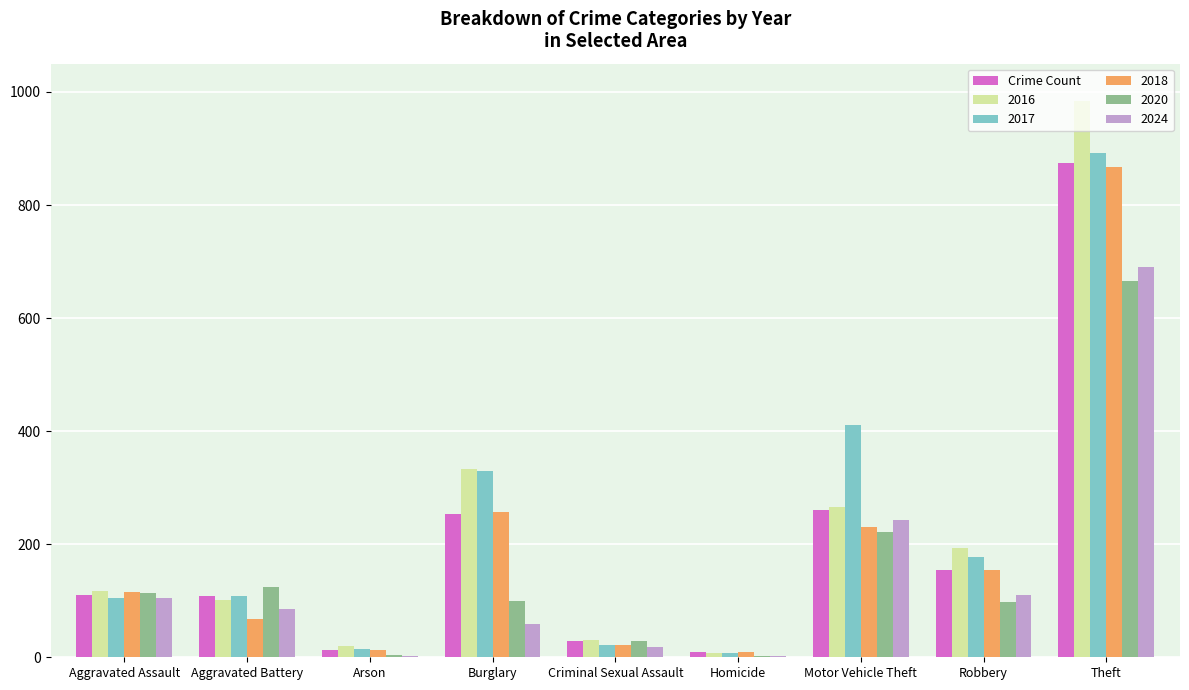

Which series changed the most between Aggravated Assault and Theft?

2016